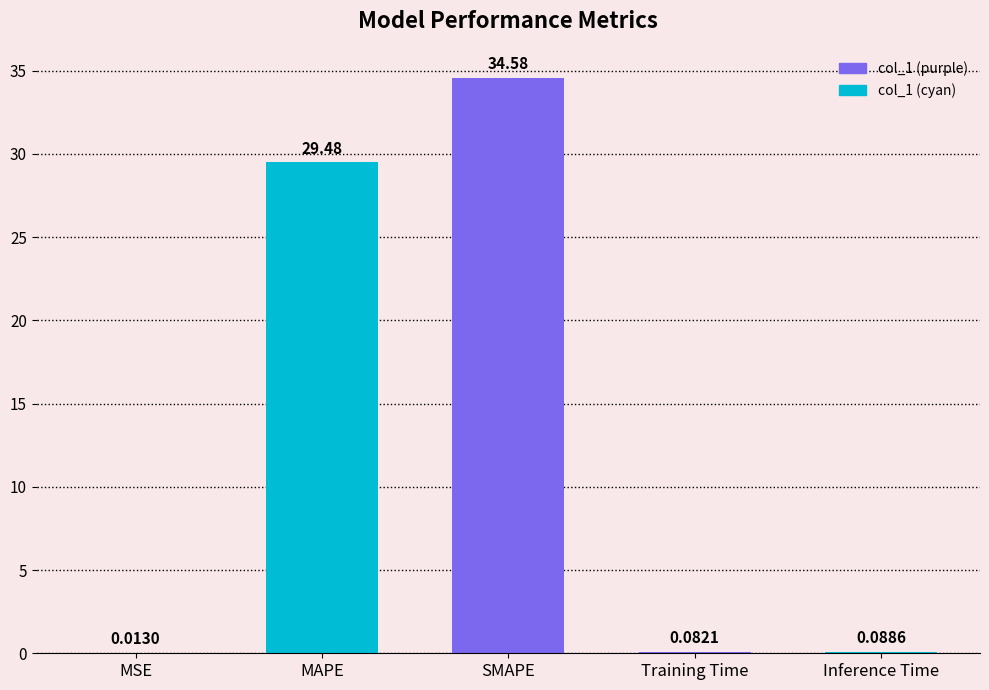

Where is the data nearest to the value 17?

MAPE